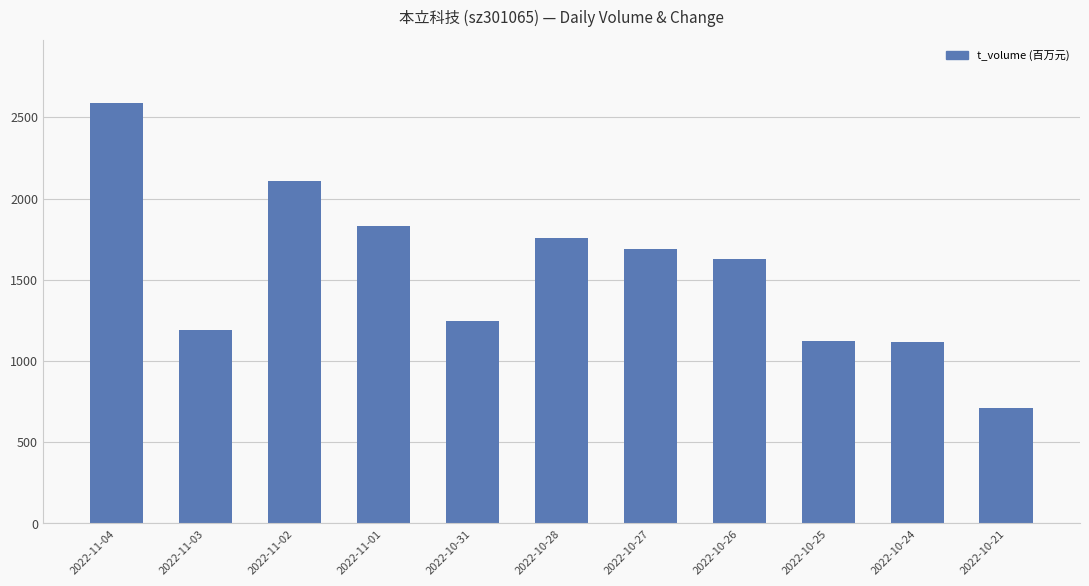

The chart shows a value of 2589 at 2022-11-04. True or false?

True